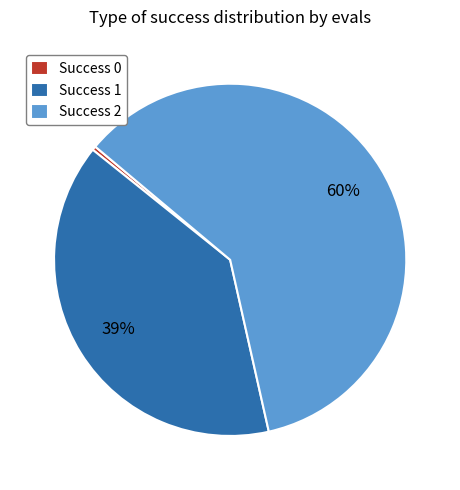

How many segments does this pie chart have?

3